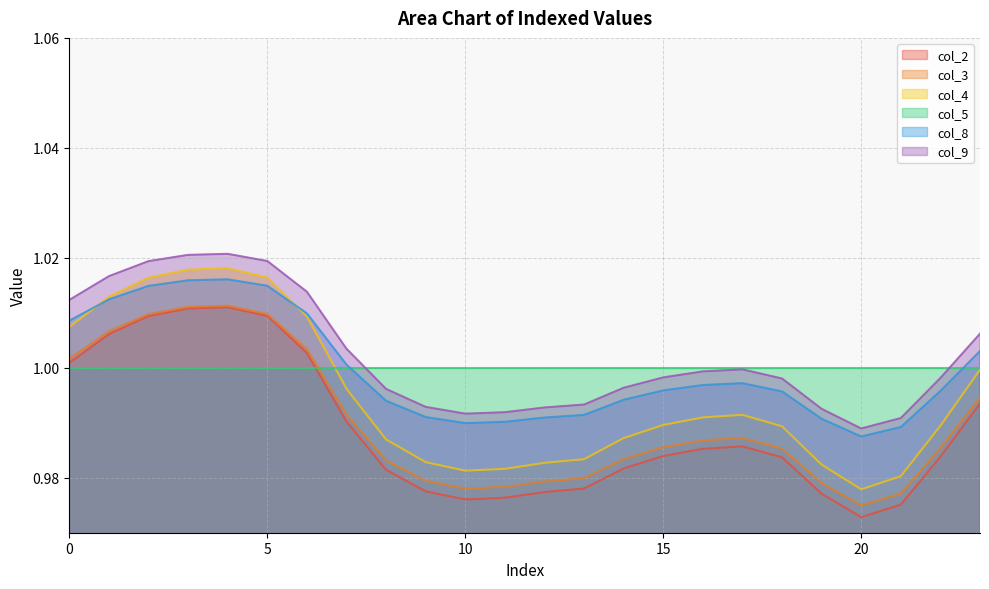

What is the maximum value shown in the chart?

1.0